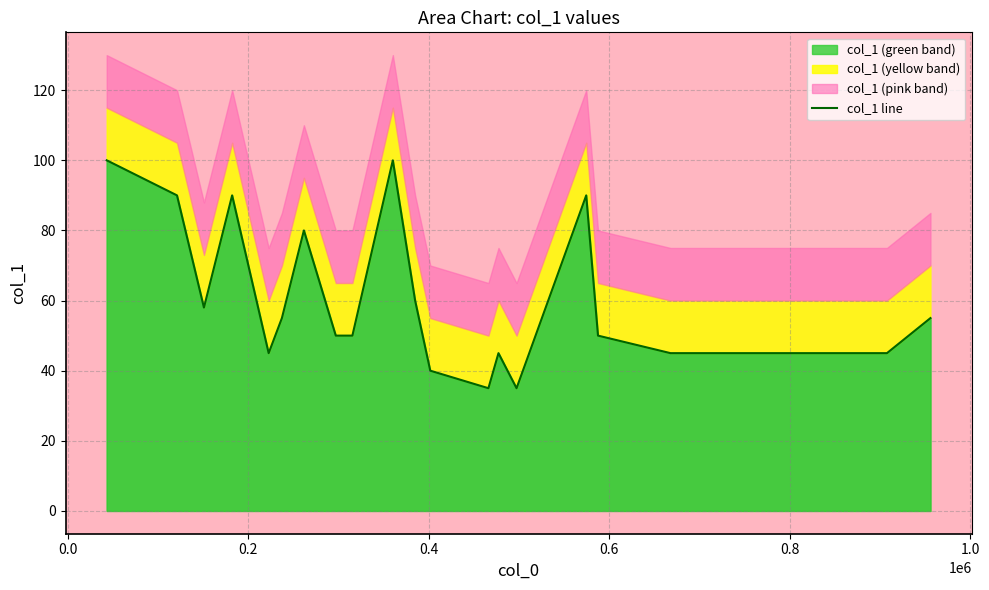

What is the highest value of the col_1 (green band) series?

100